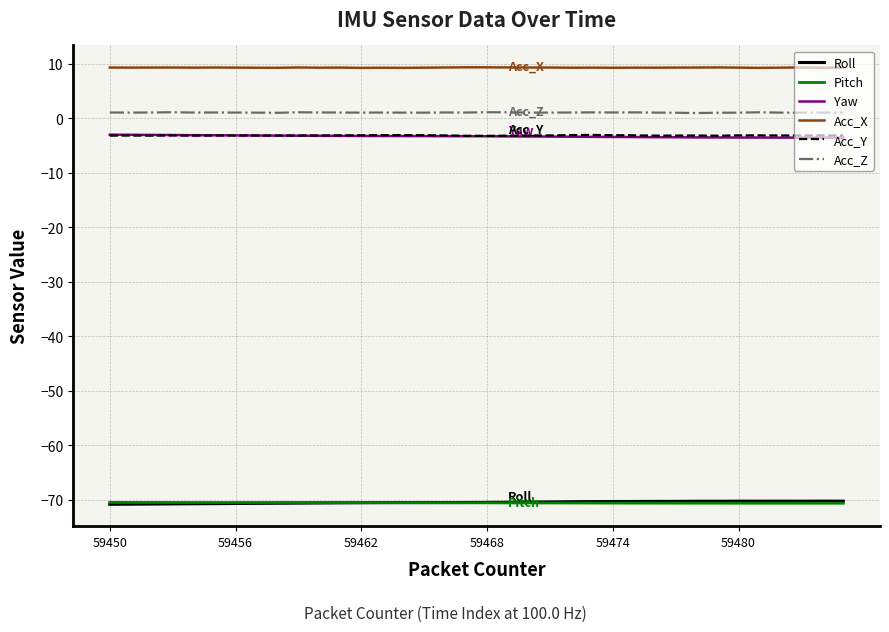

Is this an area chart (filled region under the line)?

No